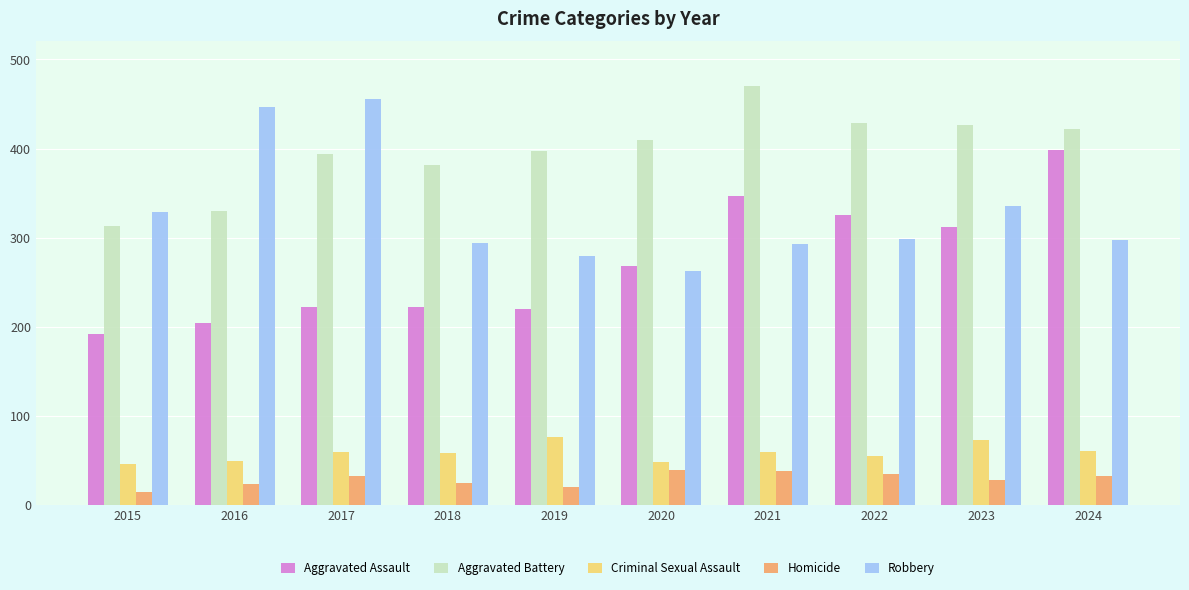

Count the number of data series in this chart.

5